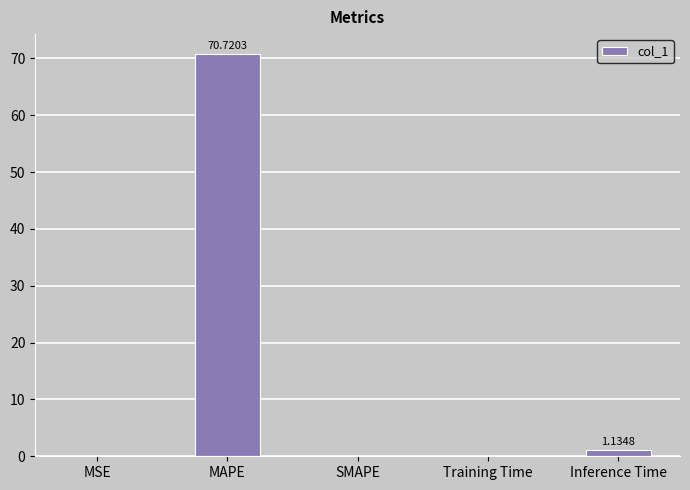

Count the number of categories in the chart.

5